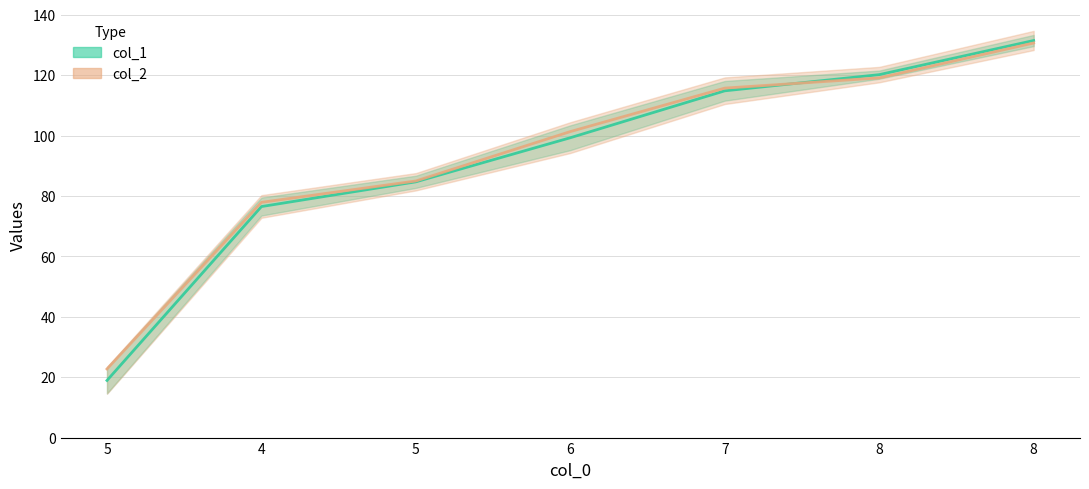

What are all the series names shown in the legend?

col_1, col_2